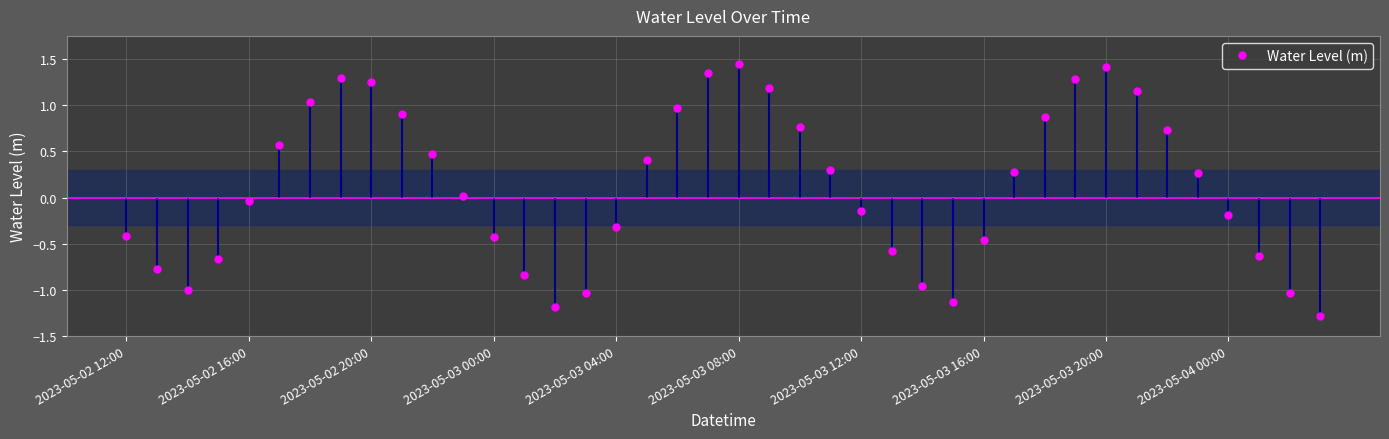

How many series are shown in this chart?

1